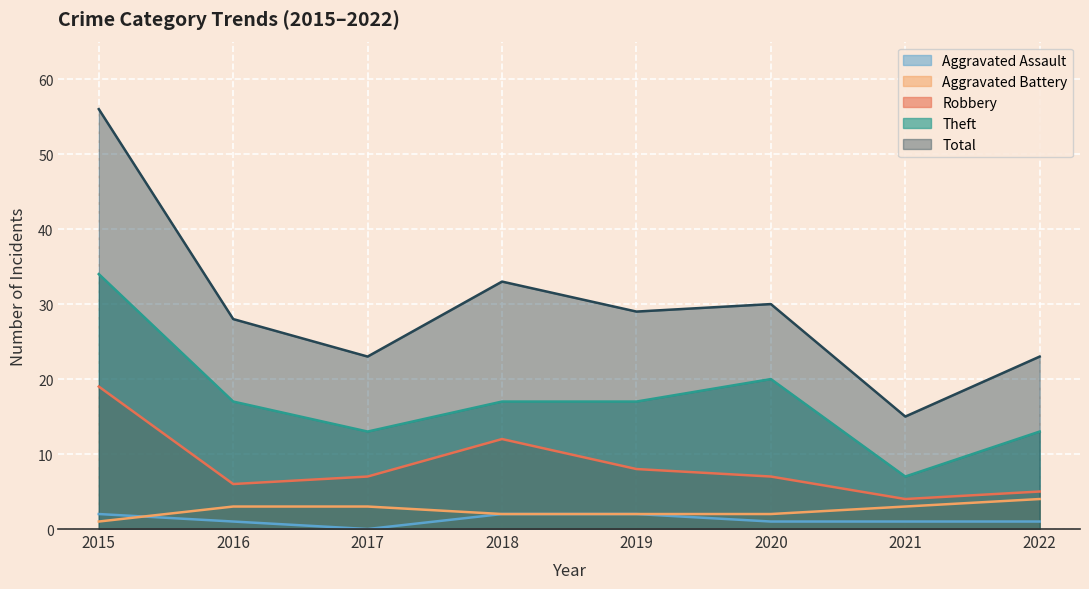

True or false: Aggravated Battery and Aggravated Assault intersect in this chart.

True